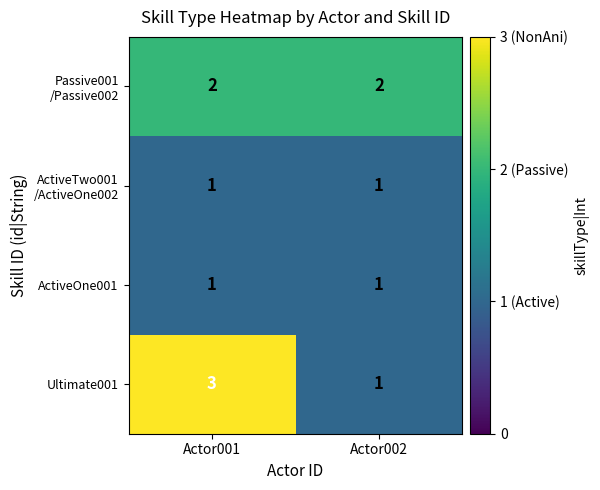

What is the total value across all series at Actor001?

7